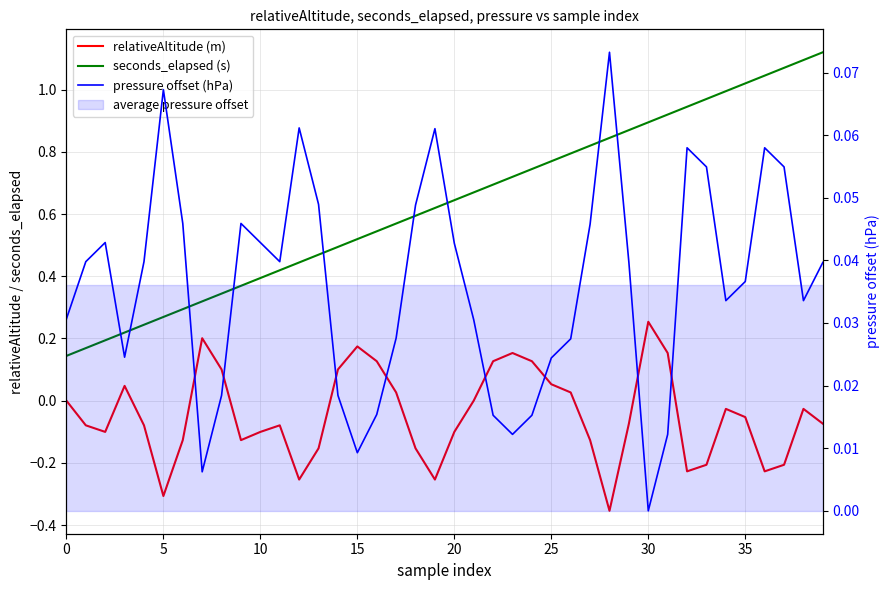

Which series has the widest spread of values?

seconds_elapsed (s)